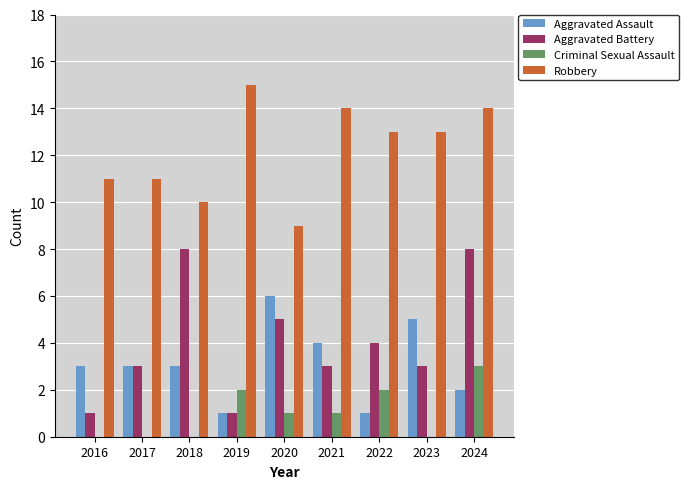

What is the greatest value displayed?

15